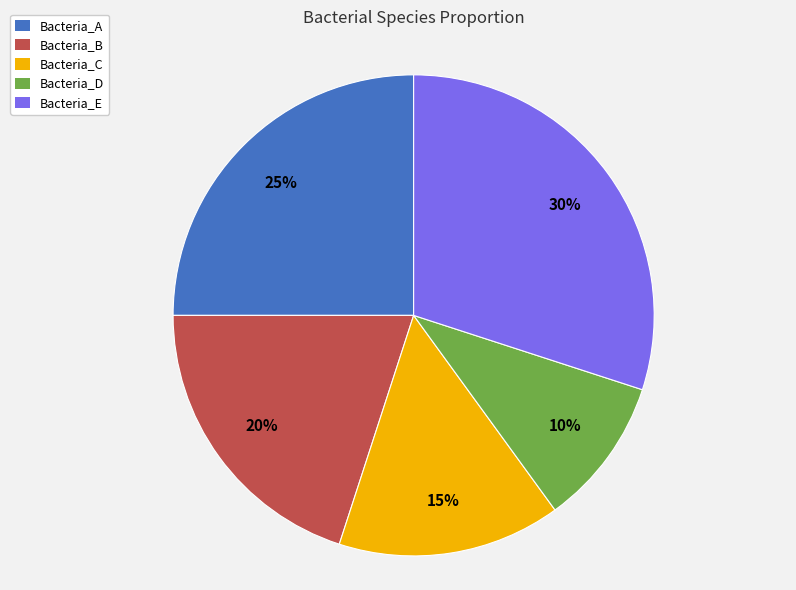

How many segments does this pie chart have?

5